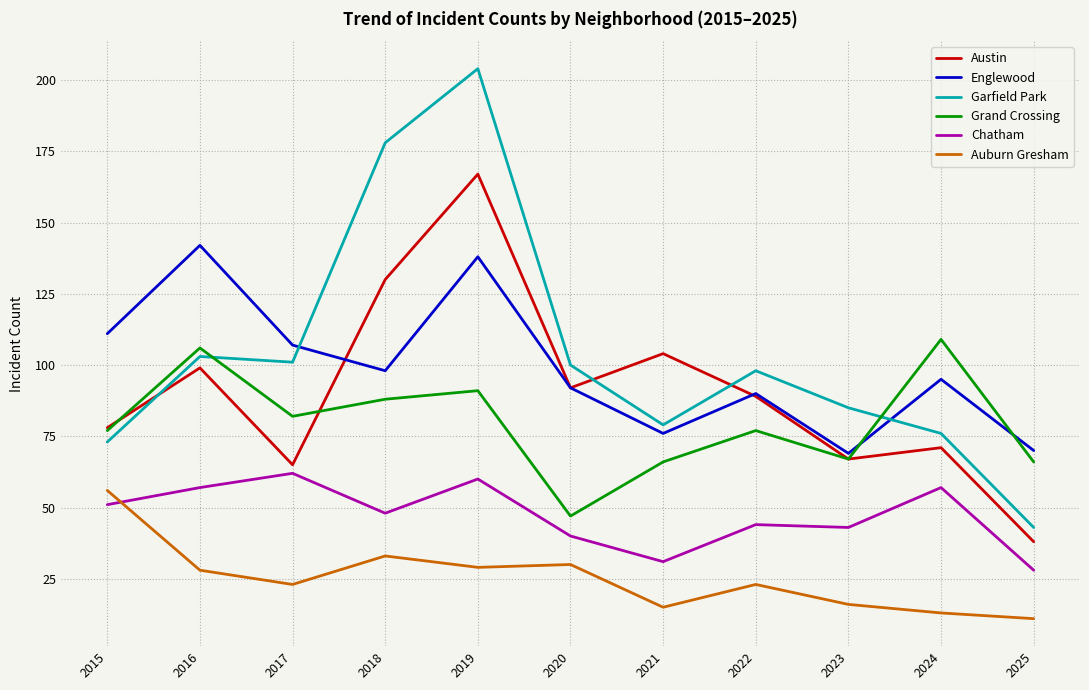

Reading left to right, list all the values displayed in this chart.

Austin: 2015=78	2016=99	2017=65	2018=130	2019=167	2020=92	2021=104	2022=89	2023=67	2024=71	2025=38
Englewood: 2015=111	2016=142	2017=107	2018=98	2019=138	2020=92	2021=76	2022=90	2023=69	2024=95	2025=70
Garfield Park: 2015=73	2016=103	2017=101	2018=178	2019=204	2020=100	2021=79	2022=98	2023=85	2024=76	2025=43
Grand Crossing: 2015=77	2016=106	2017=82	2018=88	2019=91	2020=47	2021=66	2022=77	2023=67	2024=109	2025=66
Chatham: 2015=51	2016=57	2017=62	2018=48	2019=60	2020=40	2021=31	2022=44	2023=43	2024=57	2025=28
Auburn Gresham: 2015=56	2016=28	2017=23	2018=33	2019=29	2020=30	2021=15	2022=23	2023=16	2024=13	2025=11